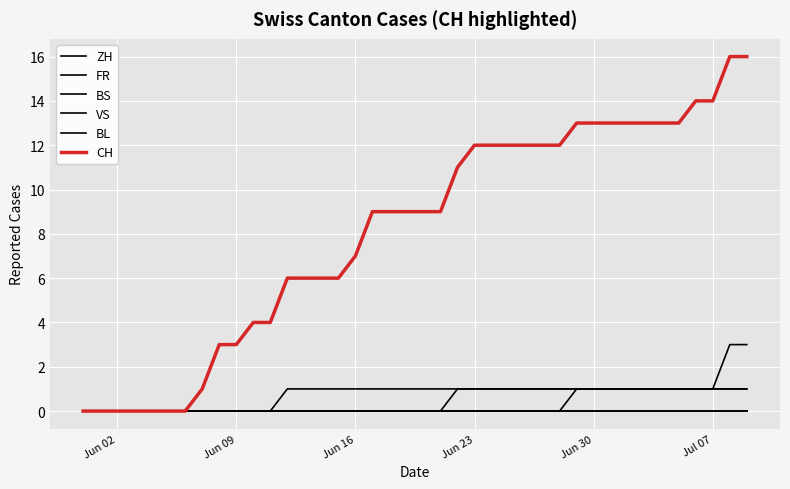

True or false: BL has more than 2 interior local peaks.

False